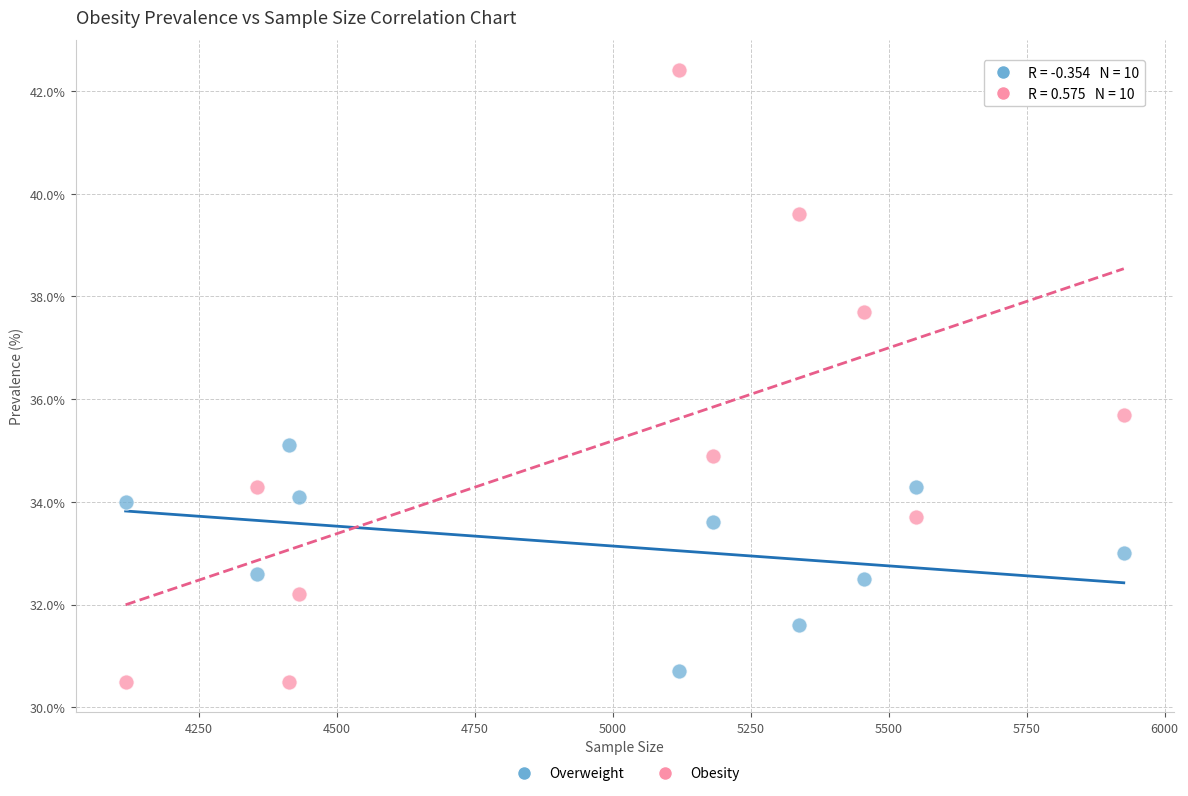

Which series reaches the minimum Y coordinate?

Obesity